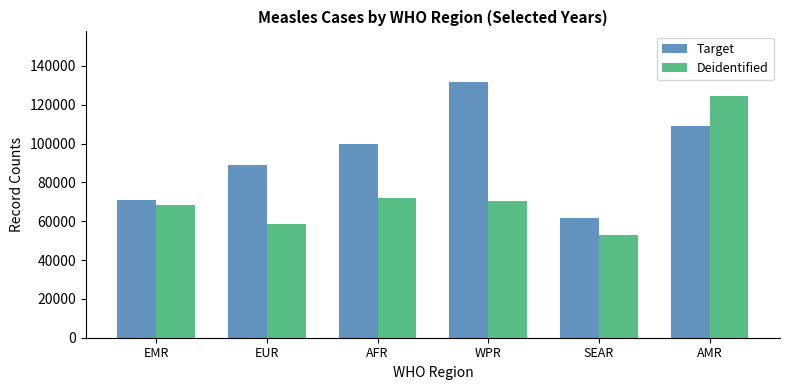

Between SEAR and AMR, which series saw the biggest shift?

Deidentified